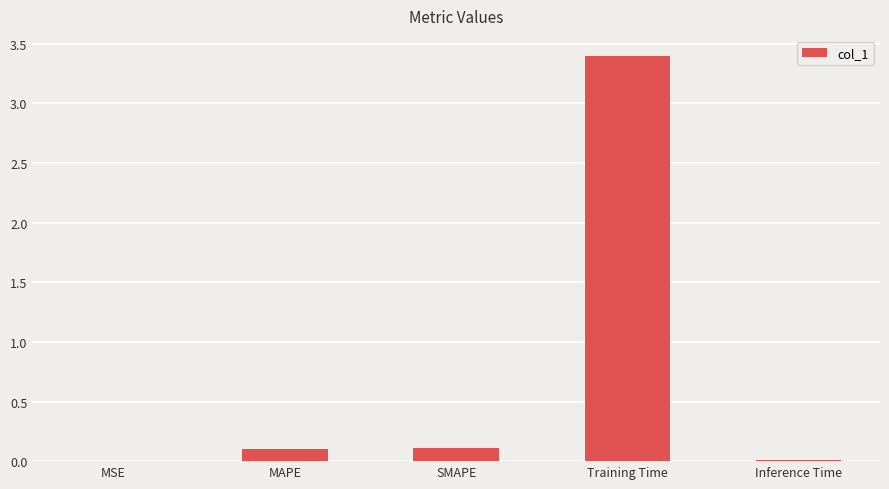

The value at Training Time is 3.4. True or false?

True